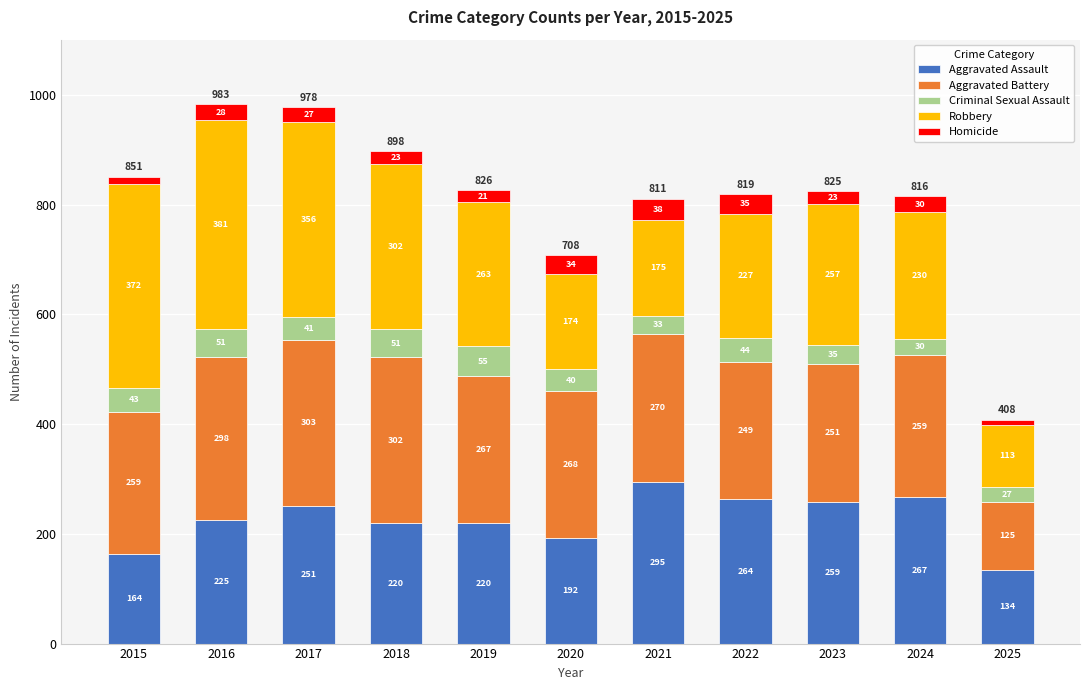

Reading right to left, transcribe the values for Aggravated Assault.

134	267	259	264	295	192	220	220	251	225	164